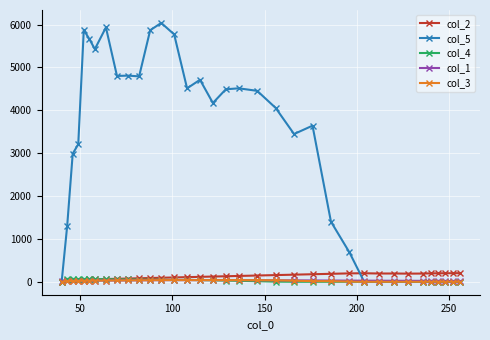

Which series has the largest range (max minus min)?

col_5